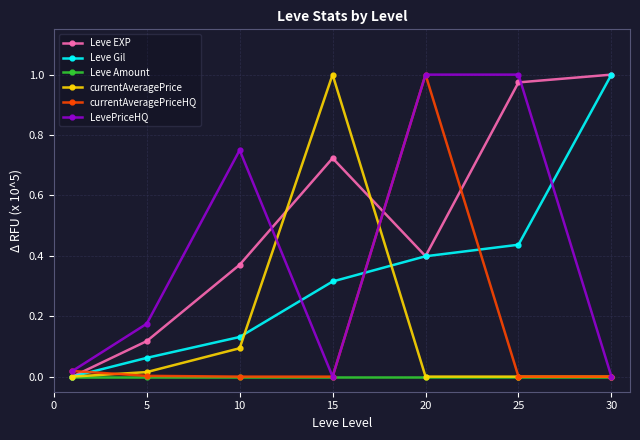

Which series has the largest total across all categories?

Leve EXP